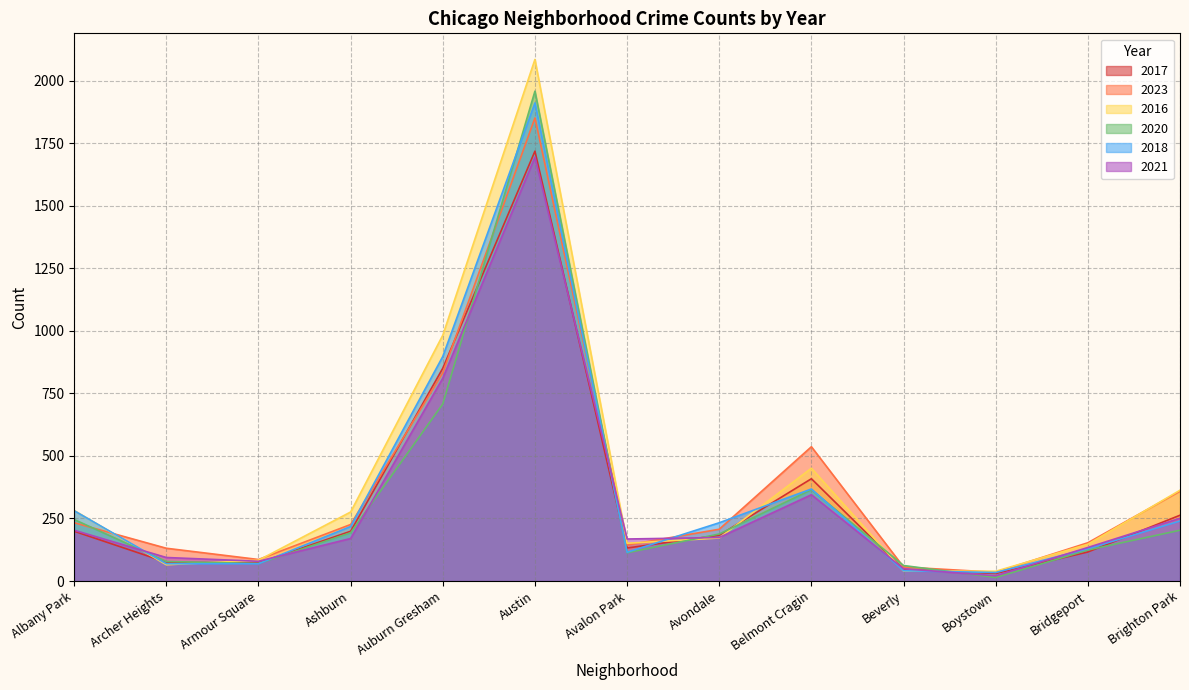

Reading left to right, list all the values displayed in this chart.

2017: Albany Park=199	Archer Heights=75	Armour Square=72	Ashburn=199	Auburn Gresham=851	Austin=1719	Avalon Park=132	Avondale=183	Belmont Cragin=409	Beverly=46	Boystown=30	Bridgeport=116	Brighton Park=263
2023: Albany Park=233	Archer Heights=131	Armour Square=86	Ashburn=226	Auburn Gresham=833	Austin=1852	Avalon Park=144	Avondale=207	Belmont Cragin=537	Beverly=56	Boystown=35	Bridgeport=153	Brighton Park=359
2016: Albany Park=282	Archer Heights=65	Armour Square=83	Ashburn=276	Auburn Gresham=983	Austin=2086	Avalon Park=151	Avondale=172	Belmont Cragin=451	Beverly=40	Boystown=39	Bridgeport=147	Brighton Park=363
2020: Albany Park=246	Archer Heights=78	Armour Square=70	Ashburn=193	Auburn Gresham=708	Austin=1959	Avalon Park=113	Avondale=188	Belmont Cragin=365	Beverly=62	Boystown=14	Bridgeport=124	Brighton Park=203
2018: Albany Park=281	Archer Heights=69	Armour Square=69	Ashburn=218	Auburn Gresham=898	Austin=1912	Avalon Park=115	Avondale=233	Belmont Cragin=368	Beverly=41	Boystown=34	Bridgeport=129	Brighton Park=240
2021: Albany Park=203	Archer Heights=94	Armour Square=79	Ashburn=170	Auburn Gresham=811	Austin=1695	Avalon Park=168	Avondale=174	Belmont Cragin=345	Beverly=49	Boystown=21	Bridgeport=134	Brighton Park=251